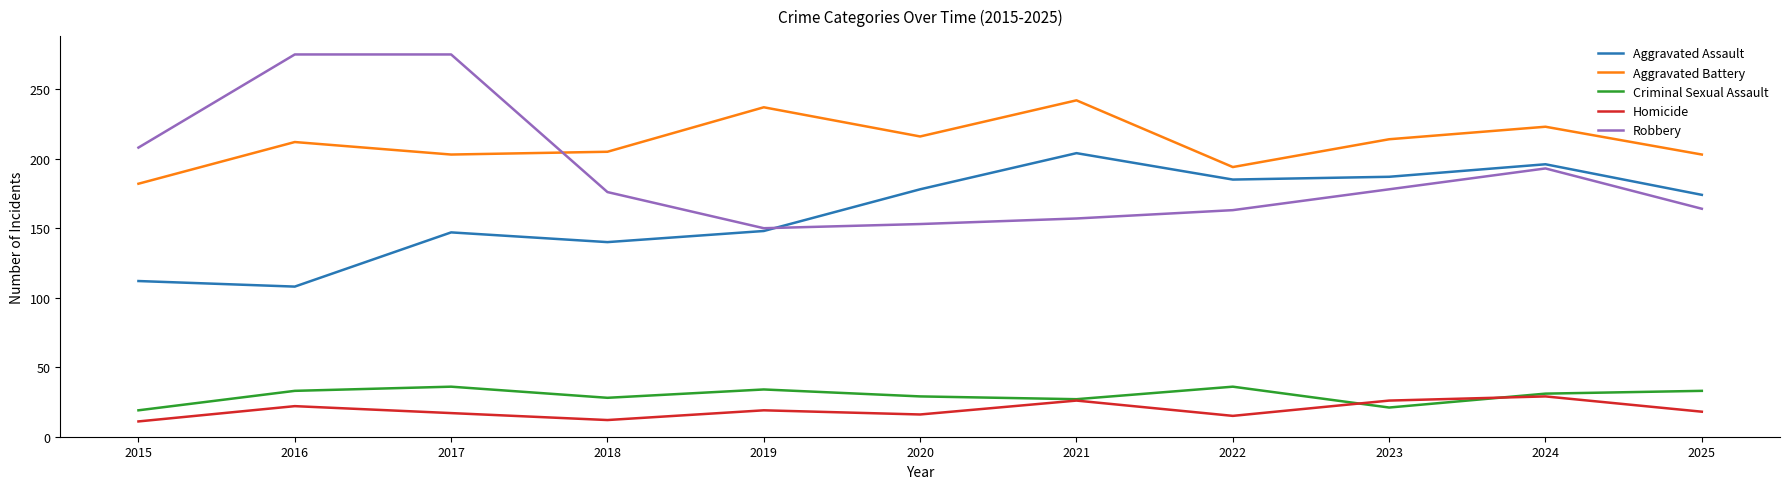

True or false: Robbery has a value of 72 at 2015.

False